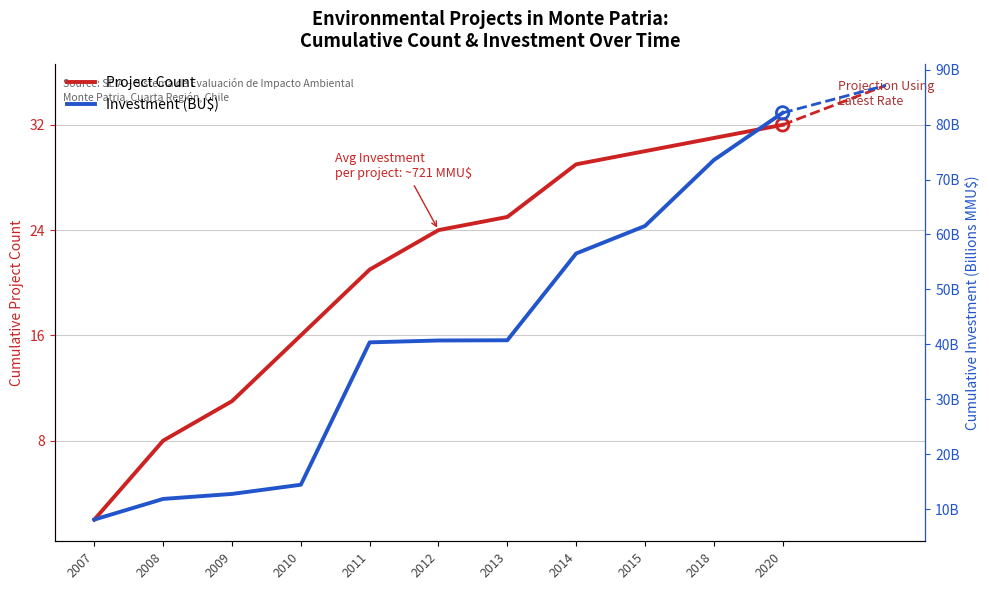

Which series reaches the maximum Y coordinate?

Investment (BU$)